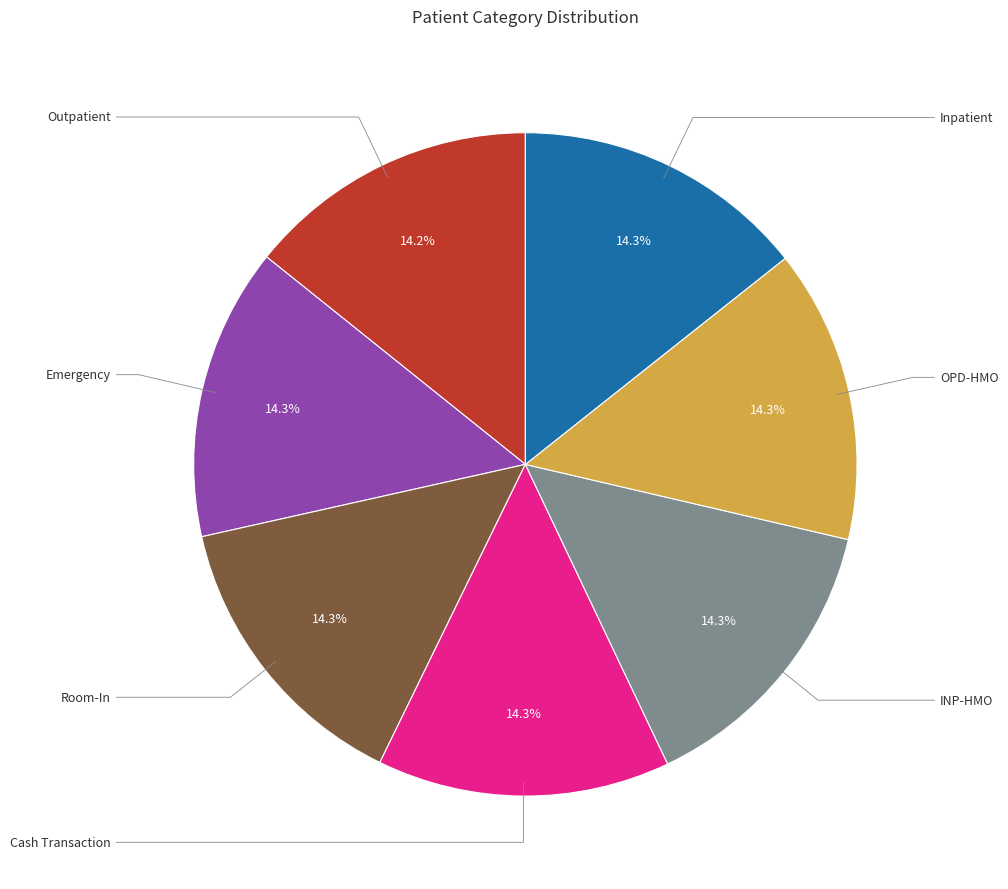

Does any single category account for the majority?

No